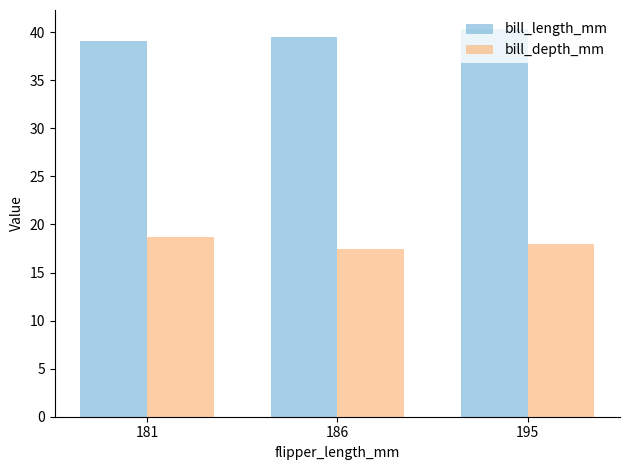

At which label is bill_depth_mm closest to 18?

195